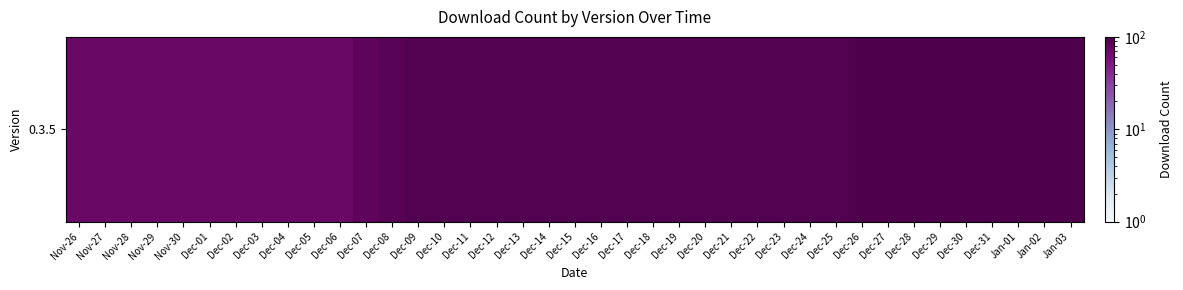

Between Dec-08 and Dec-24, which is larger?

Dec-24